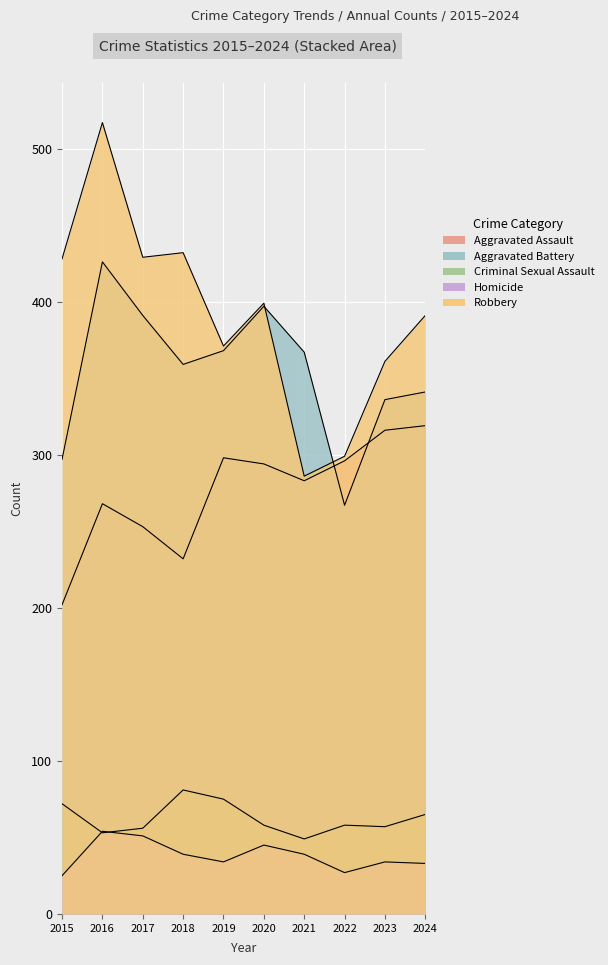

At which label is Homicide closest to 39?

2018